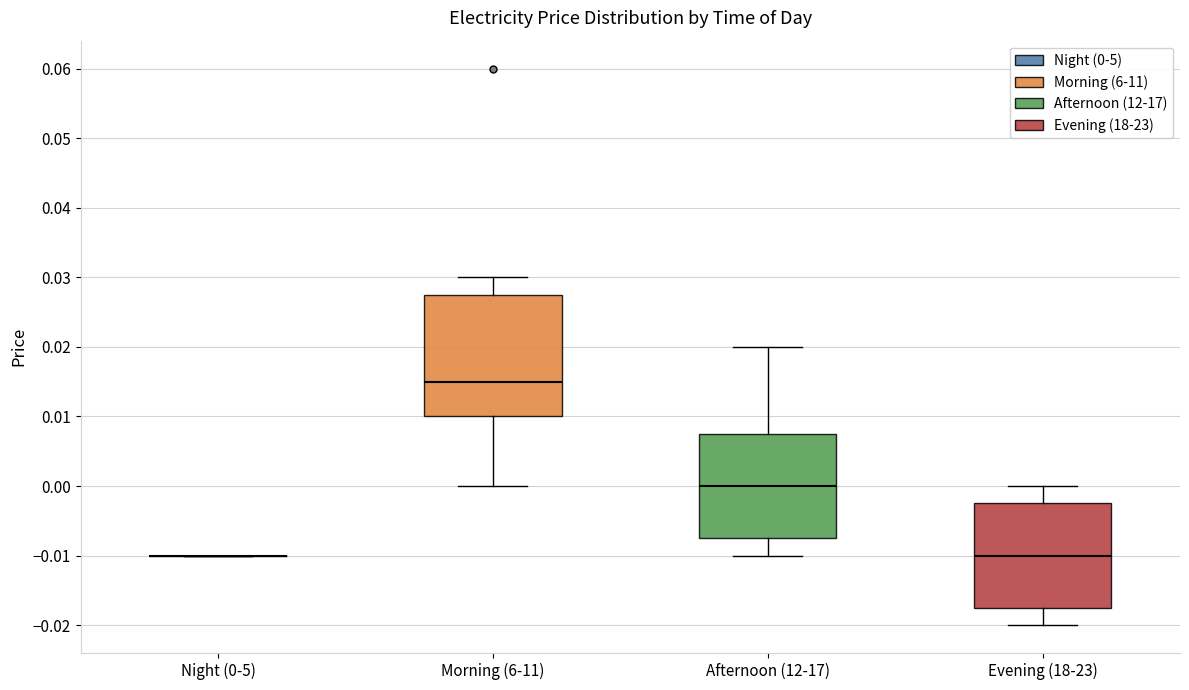

Reading left to right, transcribe this box plot: for each box, give where its median line is, the range the box spans, and where its two whiskers end, as read against the y-axis. The values are not printed on the chart, so give them approximately, as read against the axis.

Night (0-5): box collapsed to a line at -0.010, whiskers -0.010 to -0.010
Morning (6-11): median 0.015, box 0.010 to 0.028, whiskers 0.000 to 0.030
Afternoon (12-17): median 0.000, box -0.007 to 0.008, whiskers -0.010 to 0.020
Evening (18-23): median -0.010, box -0.017 to -0.002, whiskers -0.020 to 0.000